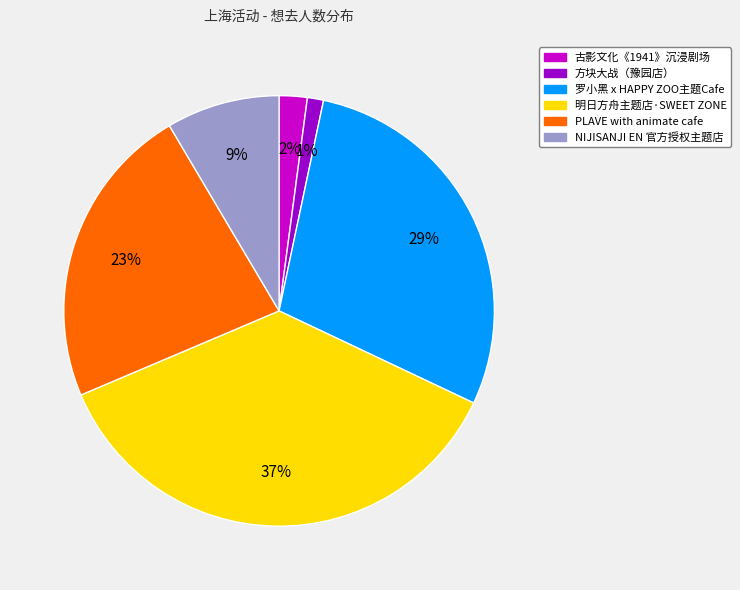

Which category has the smallest portion of the pie?

方块大战（豫园店）